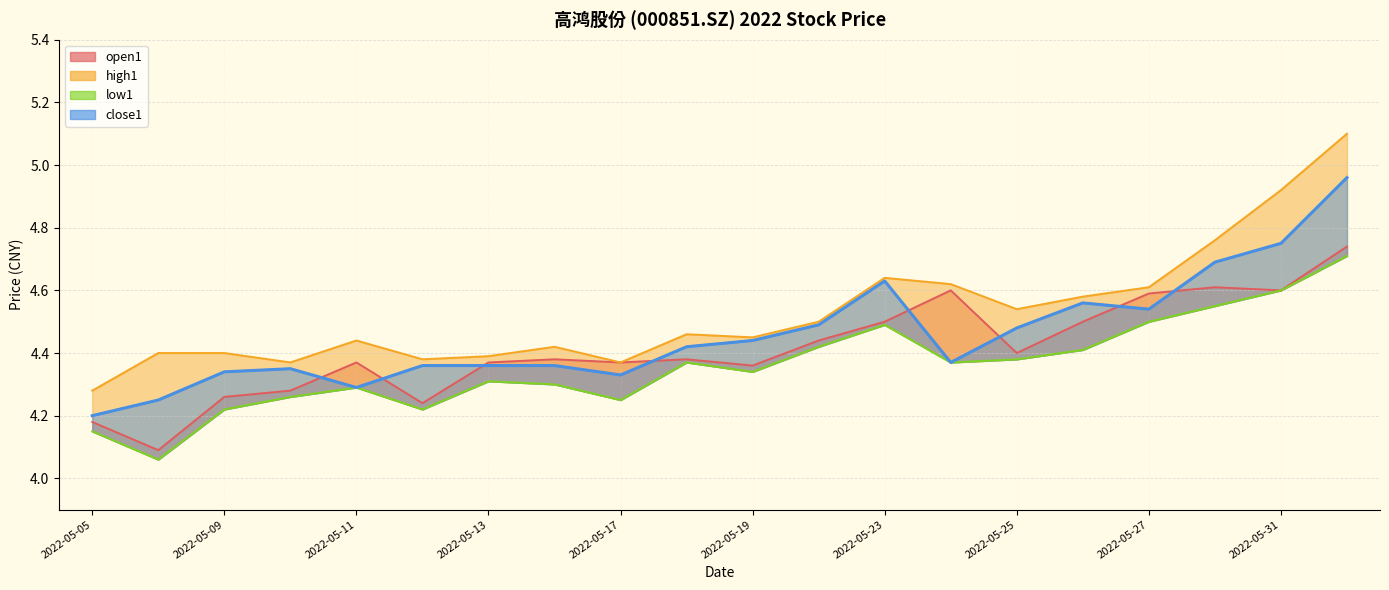

Which label corresponds to the largest value in the chart?

2022-06-01